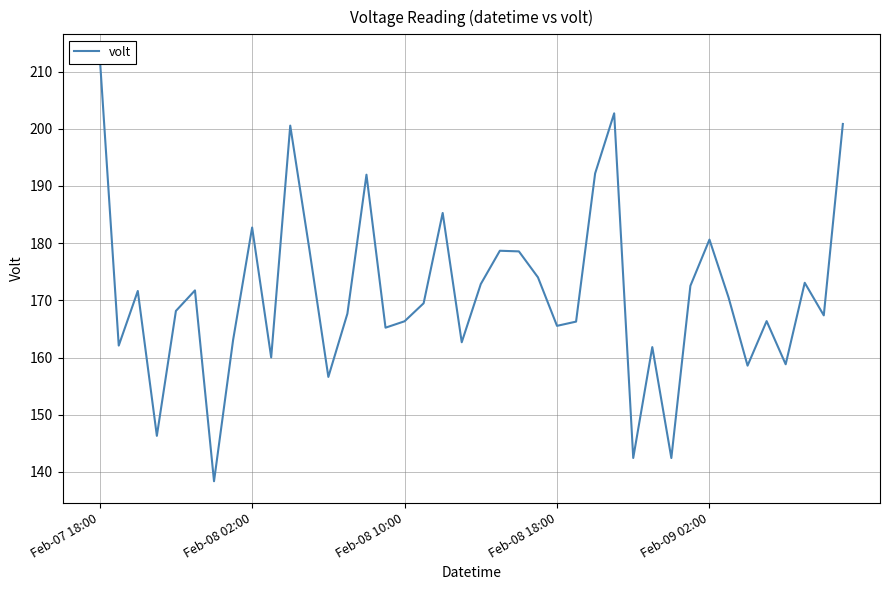

True or false: the data shows 167.7 at 13.

True